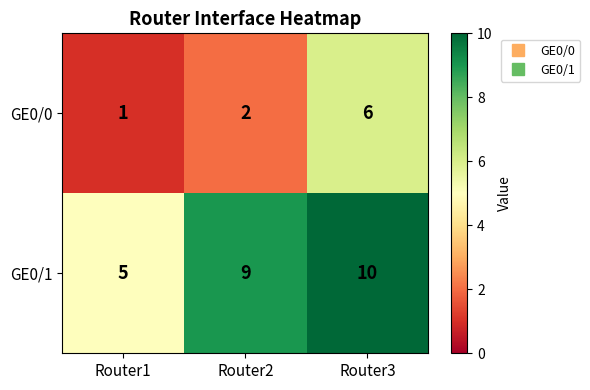

The value of GE0/0 at Router3 is 3. True or false?

False